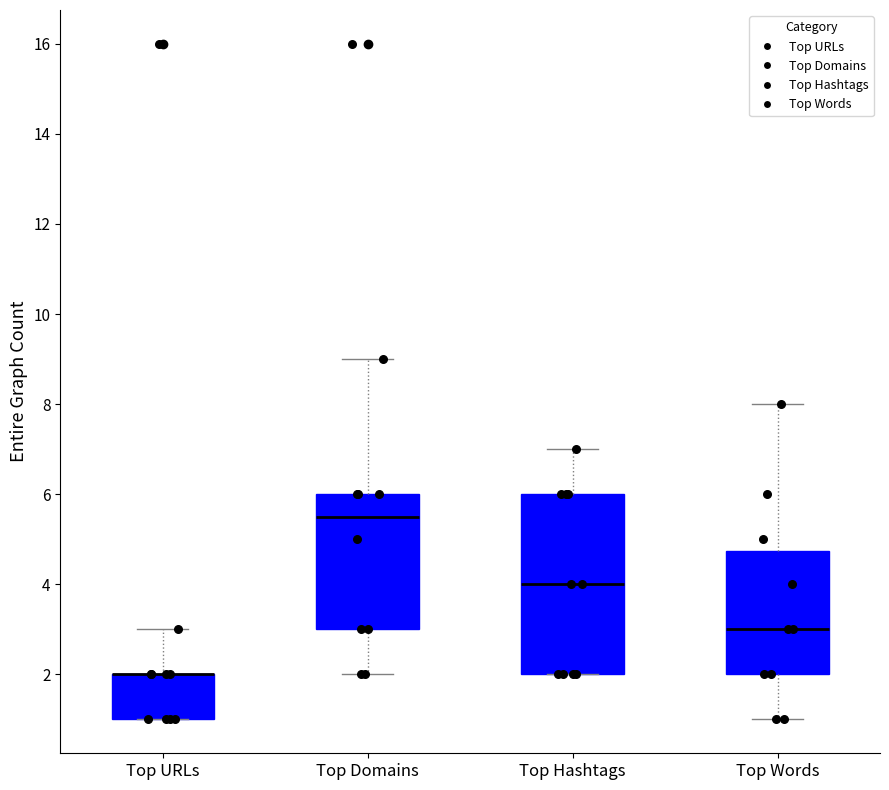

Comparing the boxes themselves (not the whiskers), which one is the tallest?

Top Hashtags